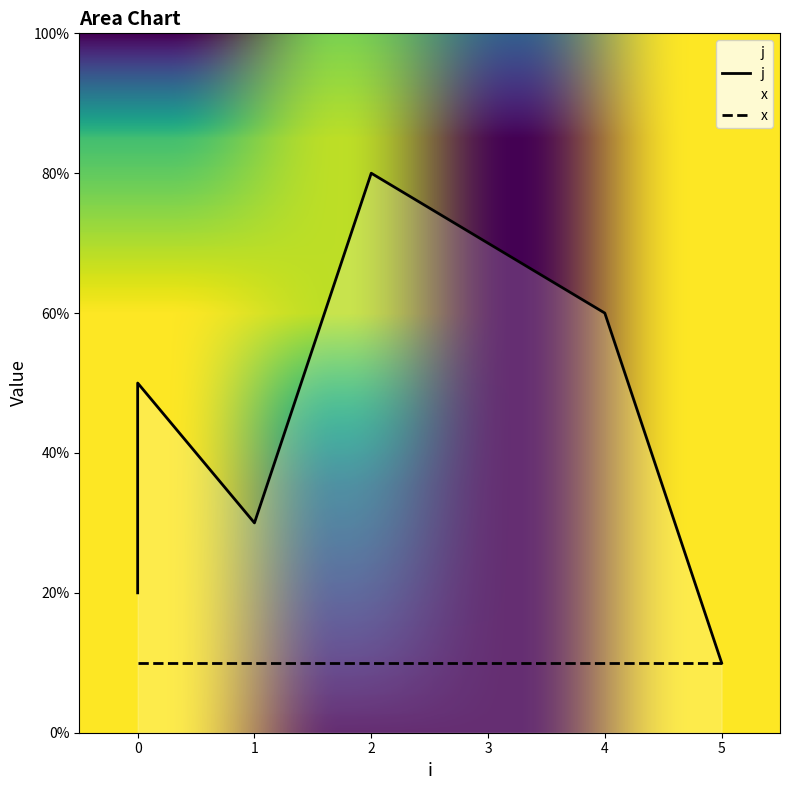

List the labels in order of value, smallest first.

5, 0, 1, 0, 0, 4, 3, 2